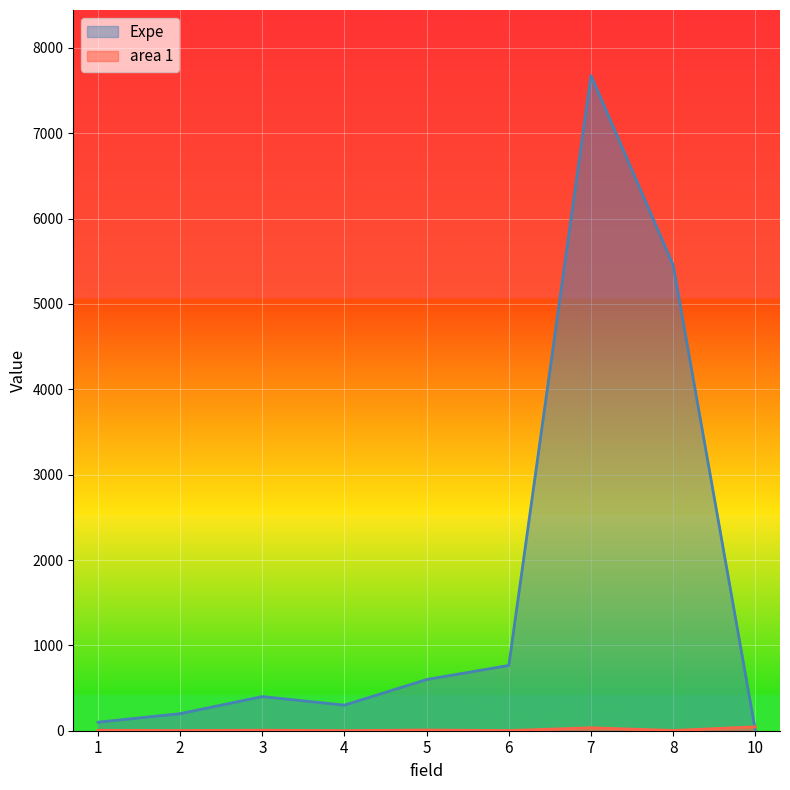

What is the maximum value for Expe?

7676.0